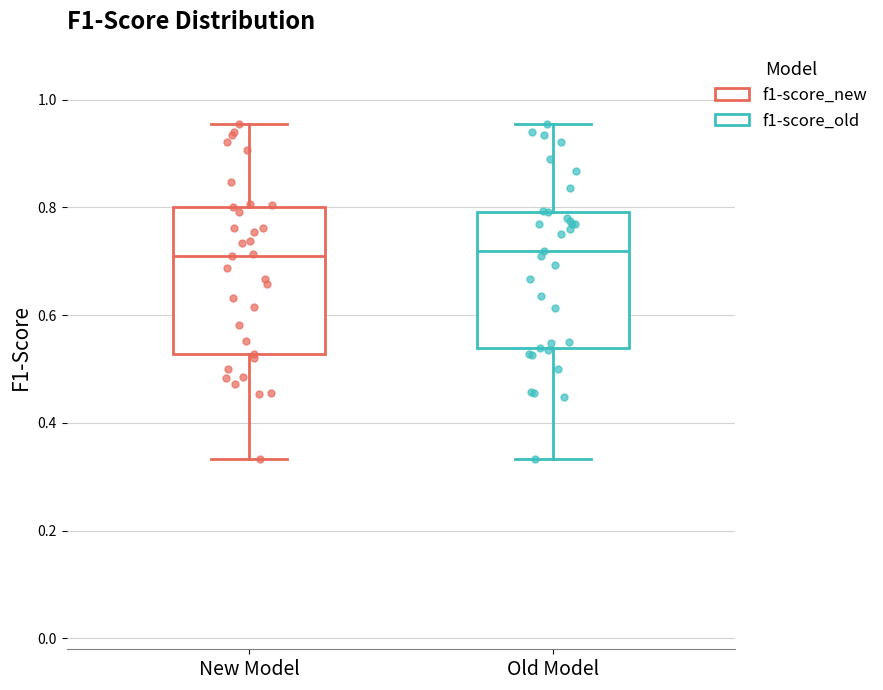

Reading left to right, read every box against the y-axis: the position of its median line, the range the box covers, and the ends of its whiskers. The values are not printed on the chart, so give them approximately, as read against the axis.

New Model: median 0.70, box 0.52 to 0.80, whiskers 0.34 to 0.96
Old Model: median 0.72, box 0.54 to 0.80, whiskers 0.34 to 0.96